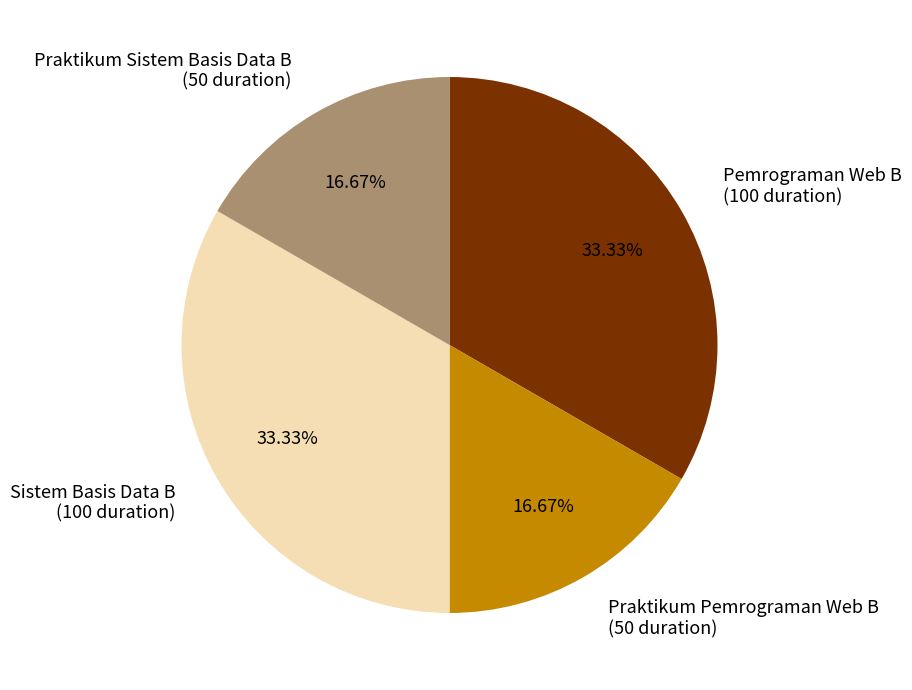

Is there any slice that represents more than half of the pie?

No